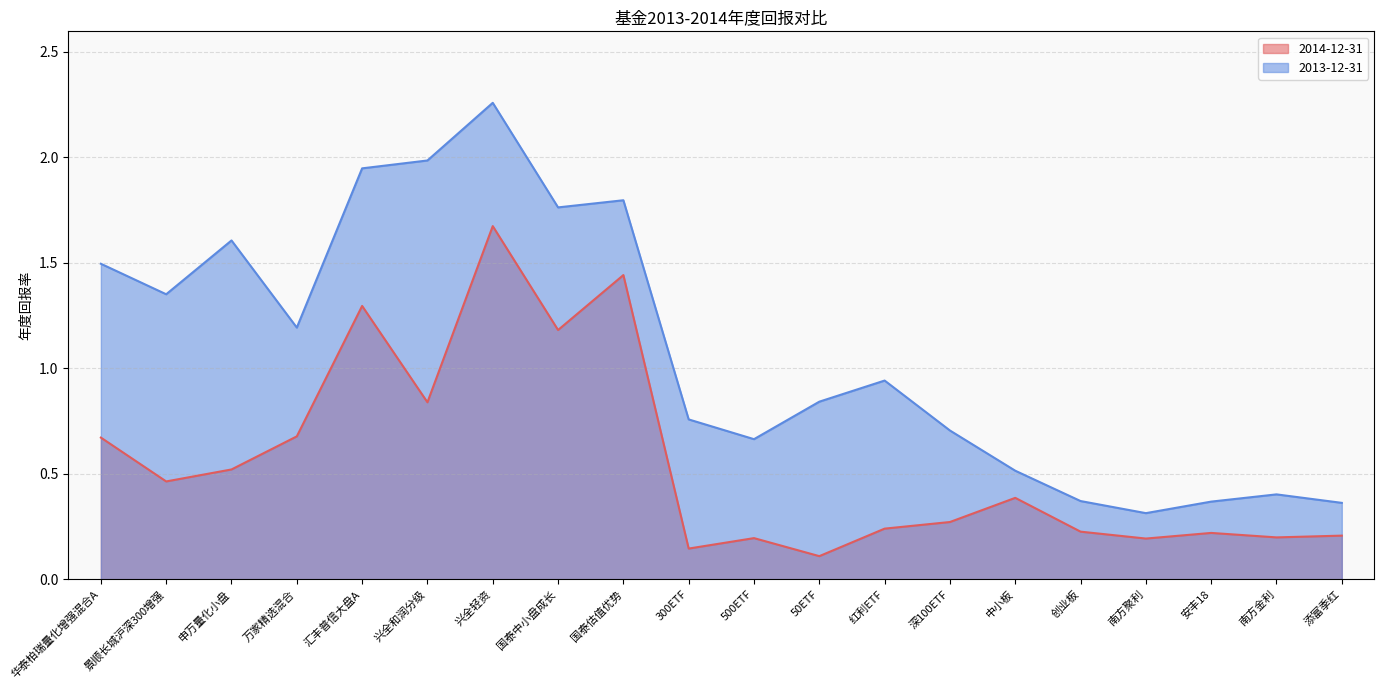

What are all the series names shown in the legend?

2014-12-31, 2013-12-31